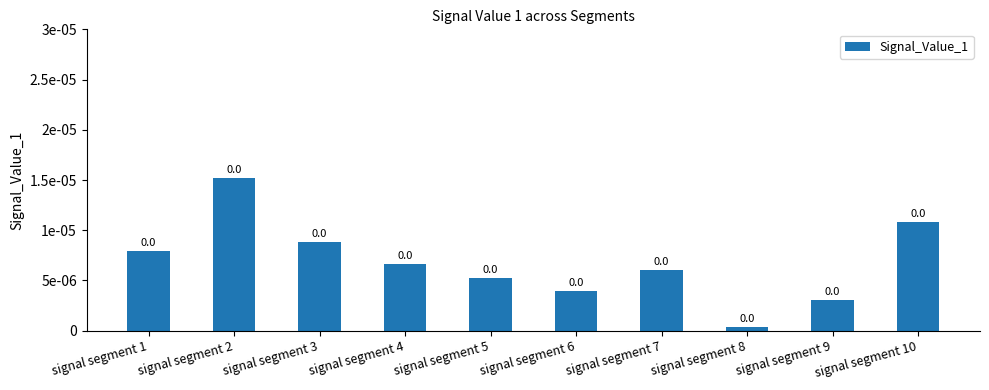

Are the bars grouped side by side (vs. stacked)?

No